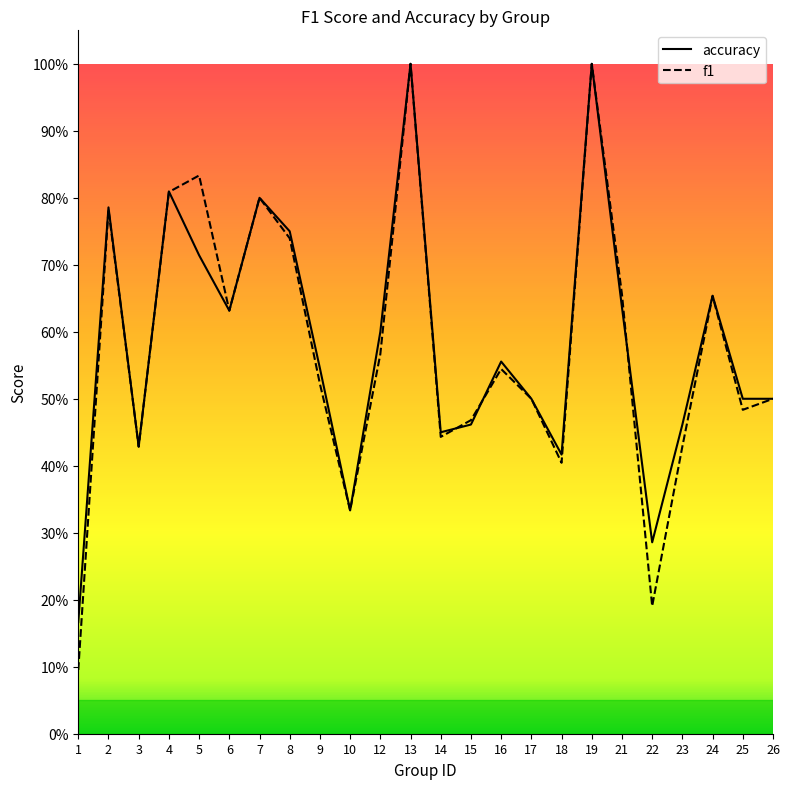

At which label does f1 reach its minimum?

1